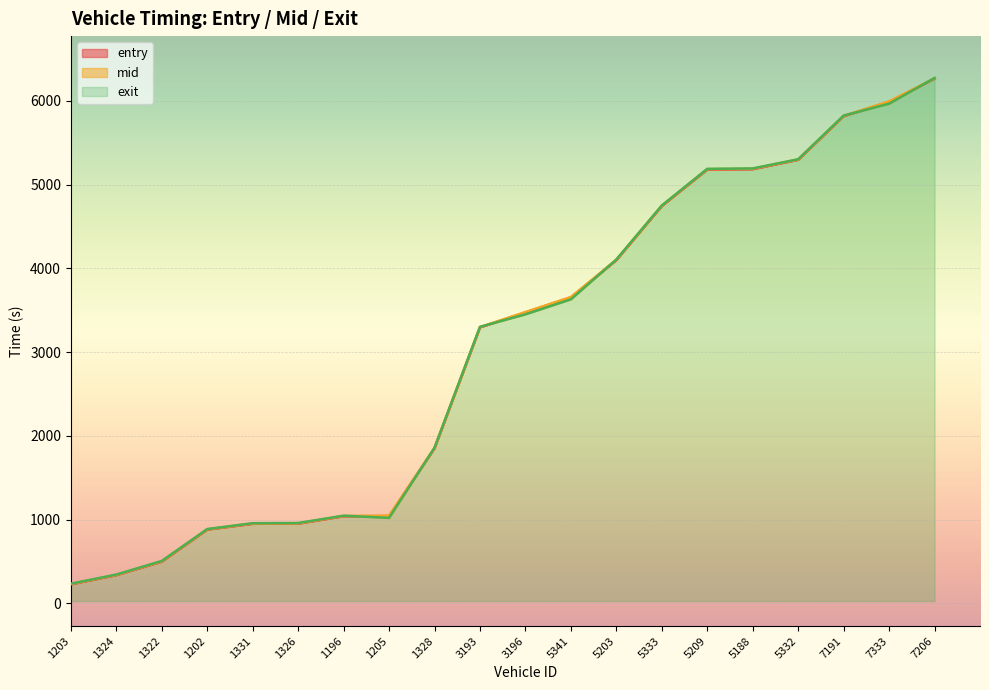

At which label does exit reach its peak?

7206